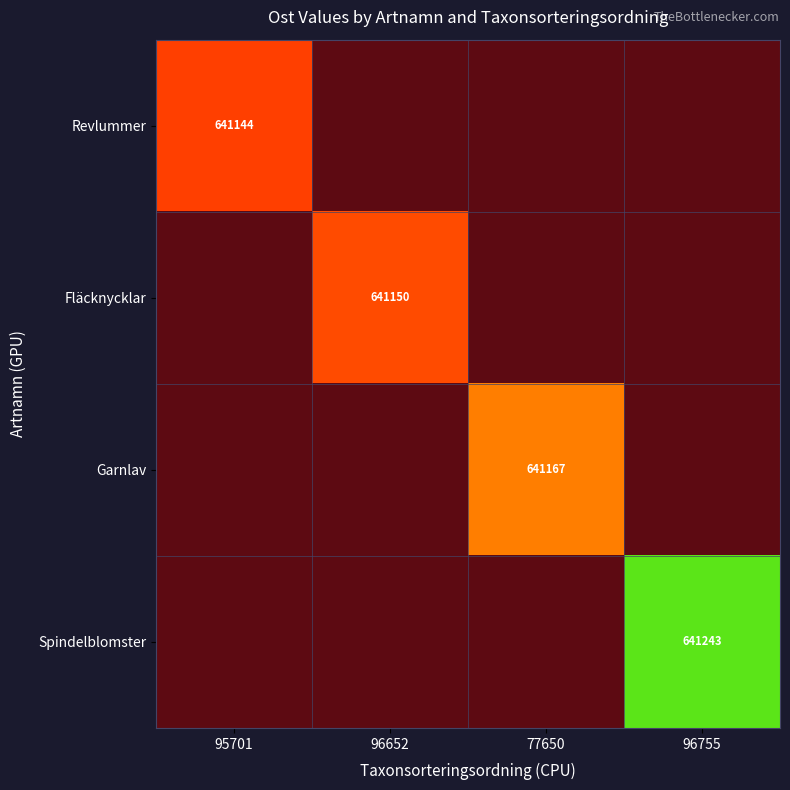

Count the number of categories in the chart.

4